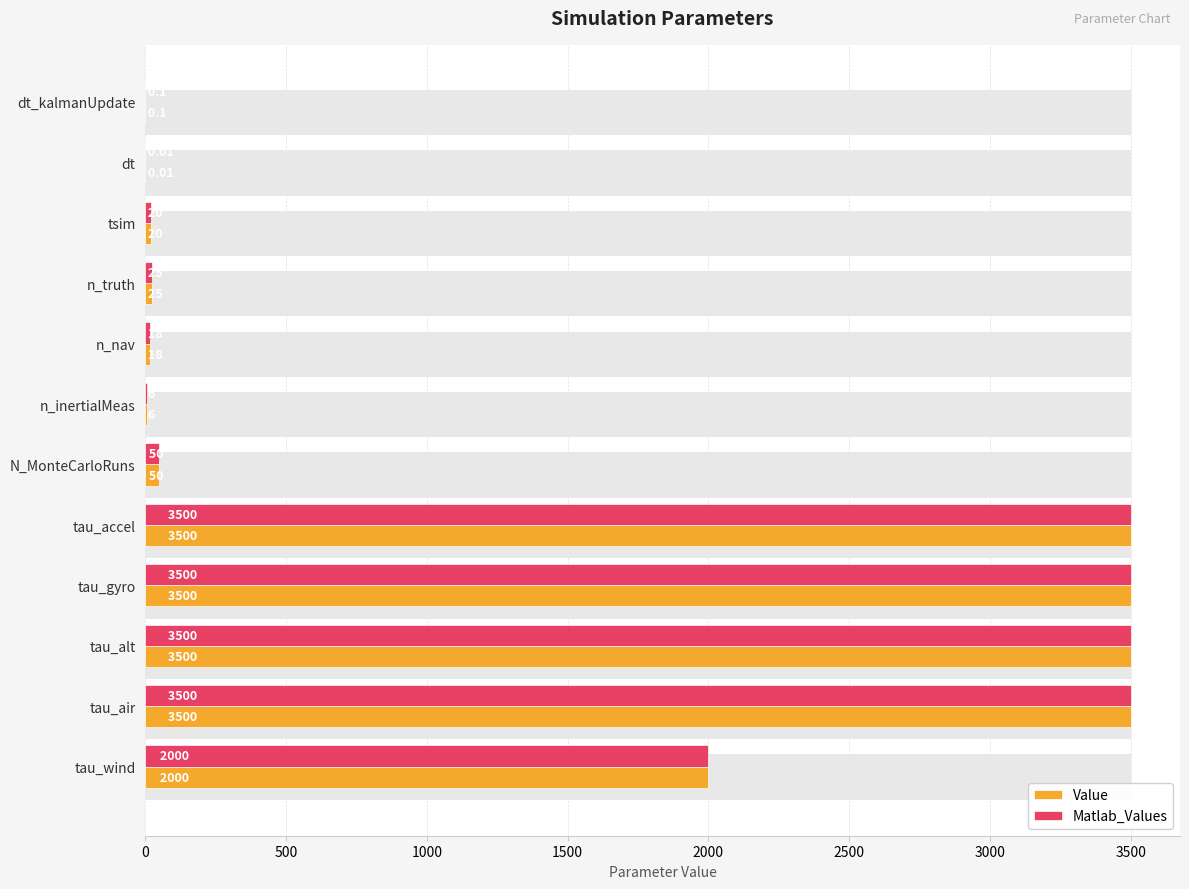

The Value series shows 3500.0 at tau_accel. True or false?

True